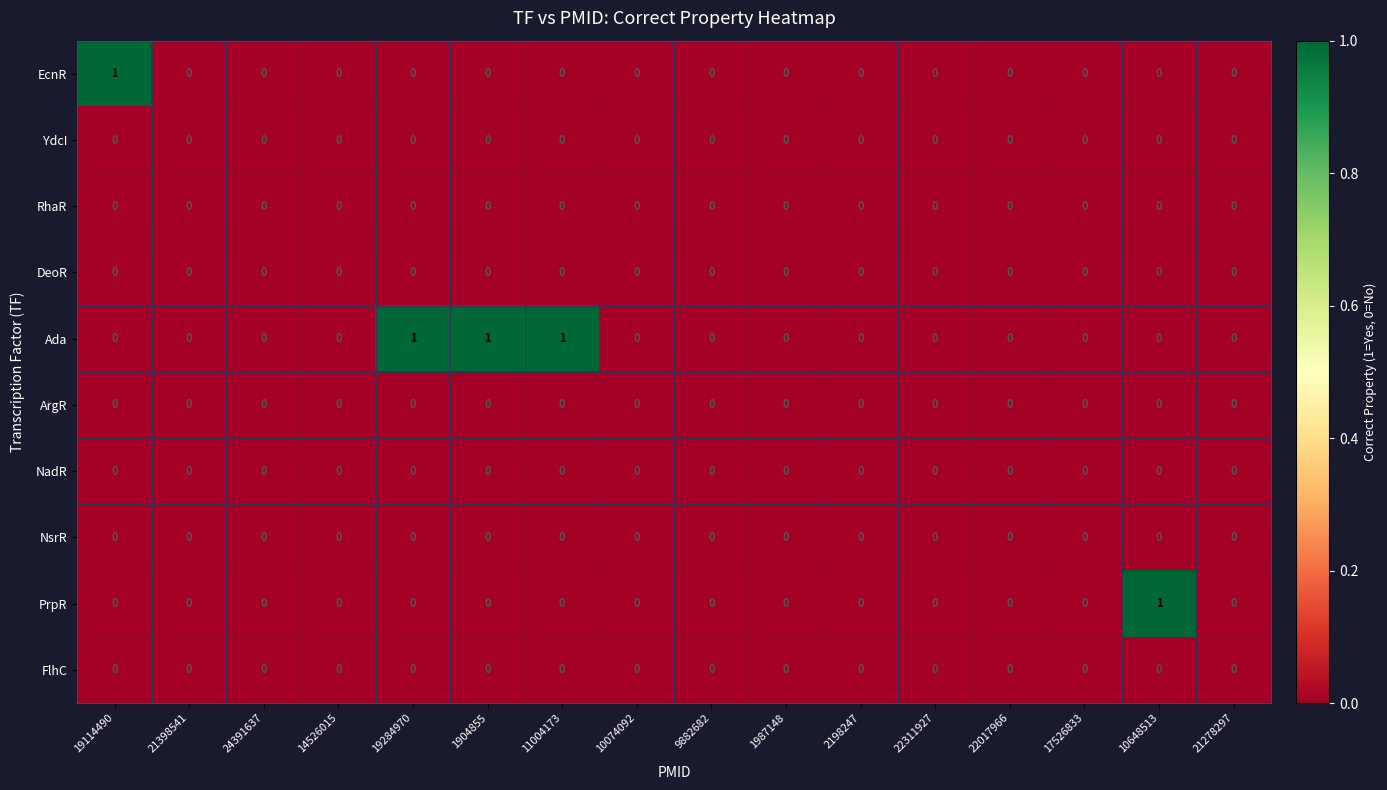

Between 11004173 and 9882682, which series saw the biggest shift?

Ada